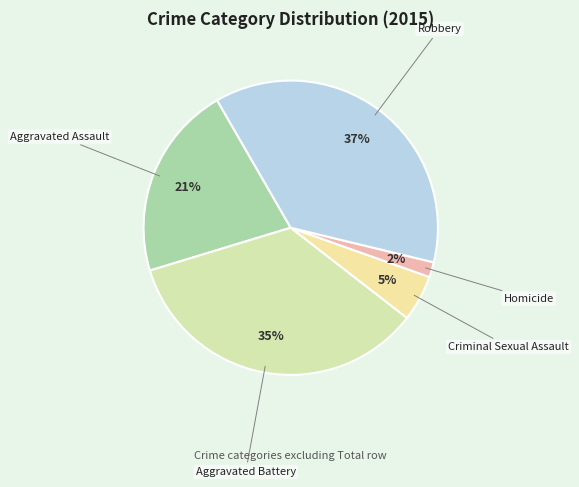

Is there a majority slice in this chart?

No